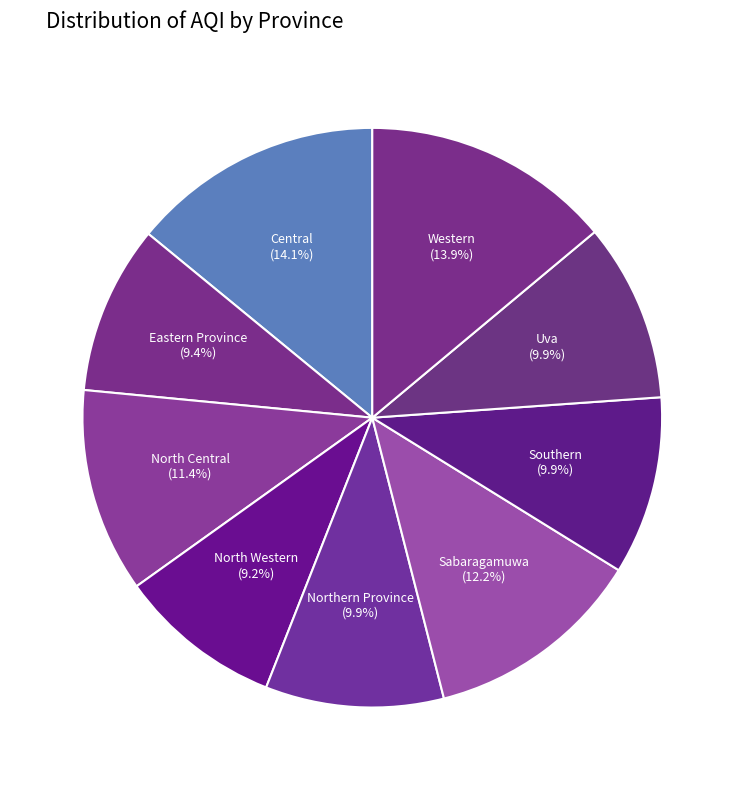

How many slices are in this pie chart?

9